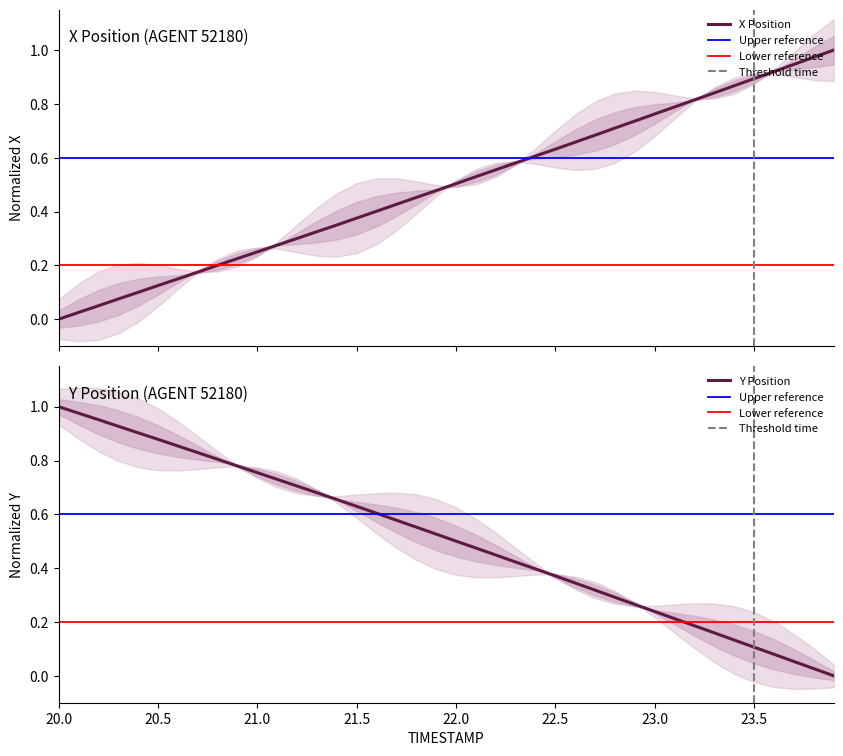

At which label does Y reach its peak?

20.0